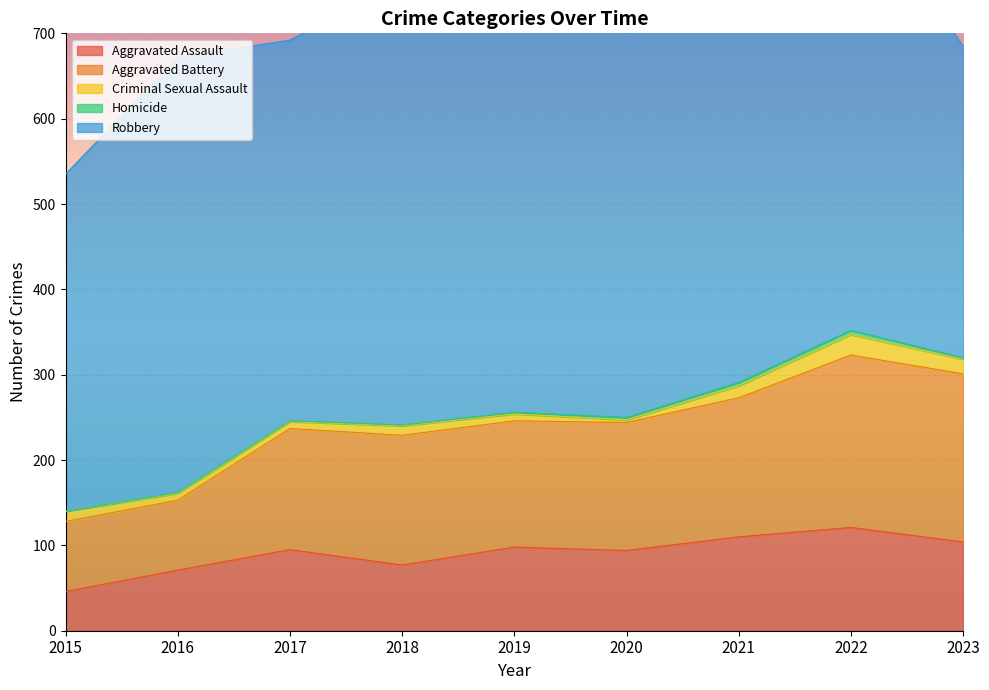

What is the value of the Homicide point at the 2nd from the left?

1